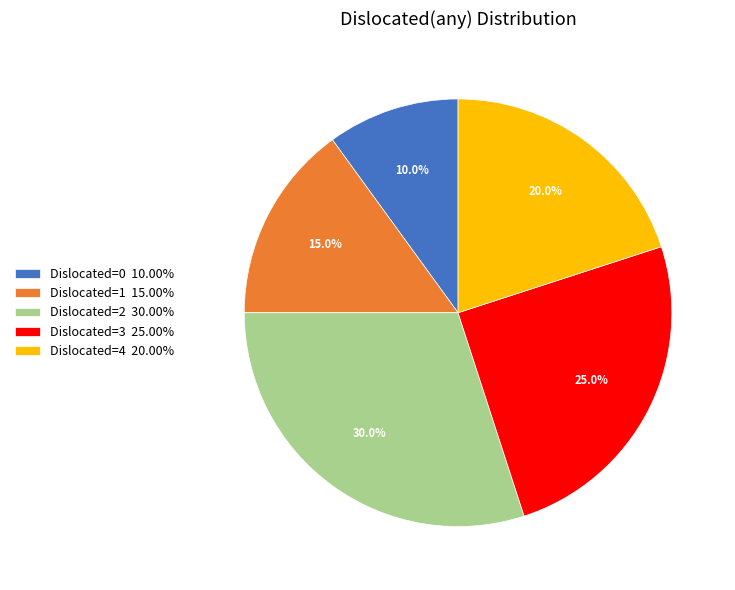

What is the total percentage of Dislocated=4 20.00% and Dislocated=1 15.00%?

35.0%